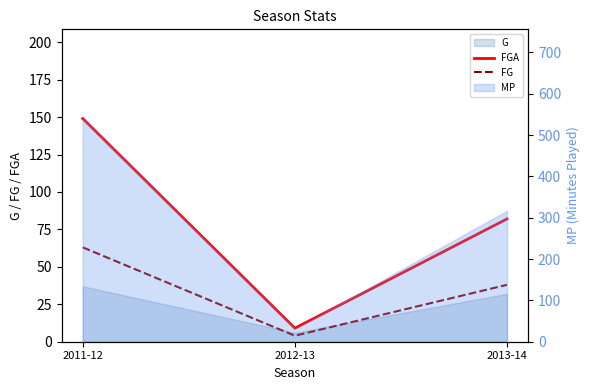

Reading right to left, extract all data points from this chart.

FGA: 82	9	149
FG: 38	4	63